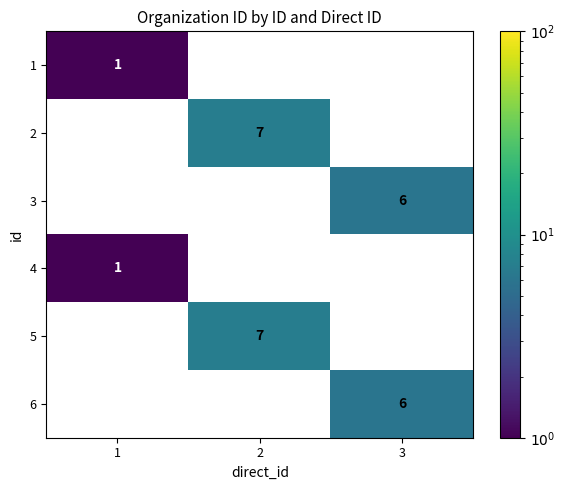

What is the difference between the highest and lowest values at 2?

7